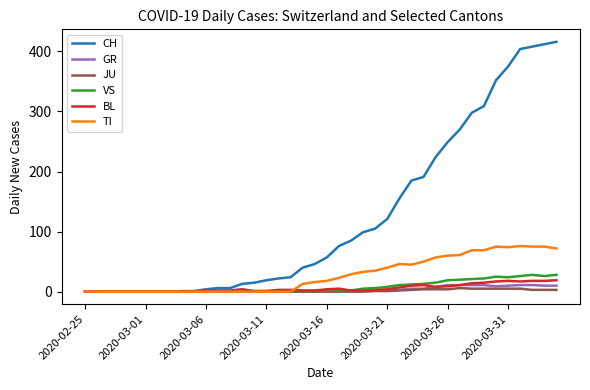

Which series has the largest range (max minus min)?

CH